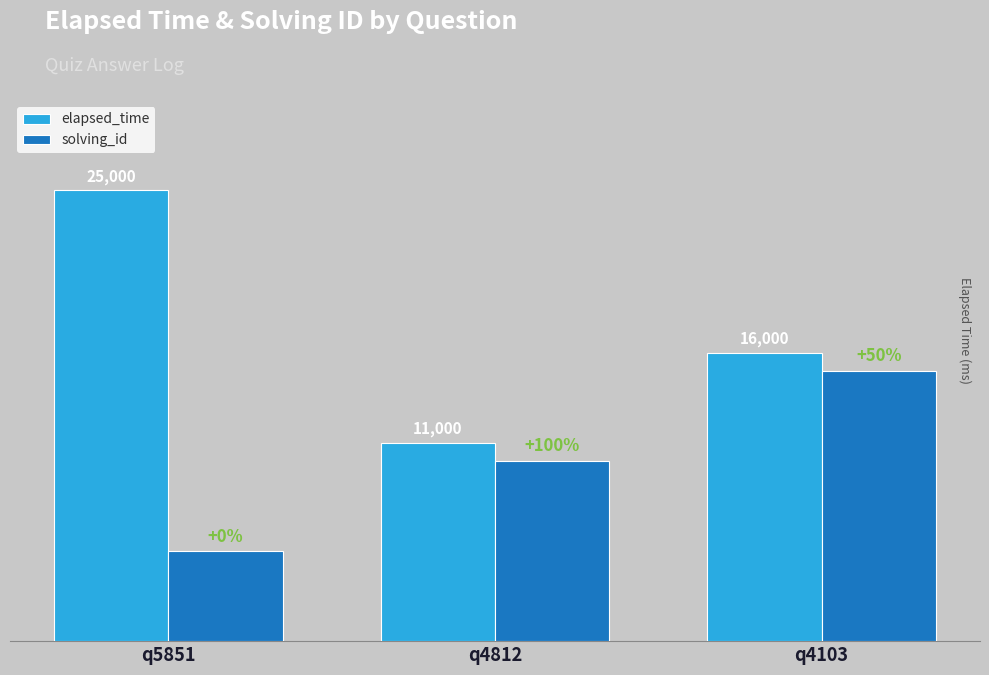

At which category does the chart reach its peak across all series?

q5851